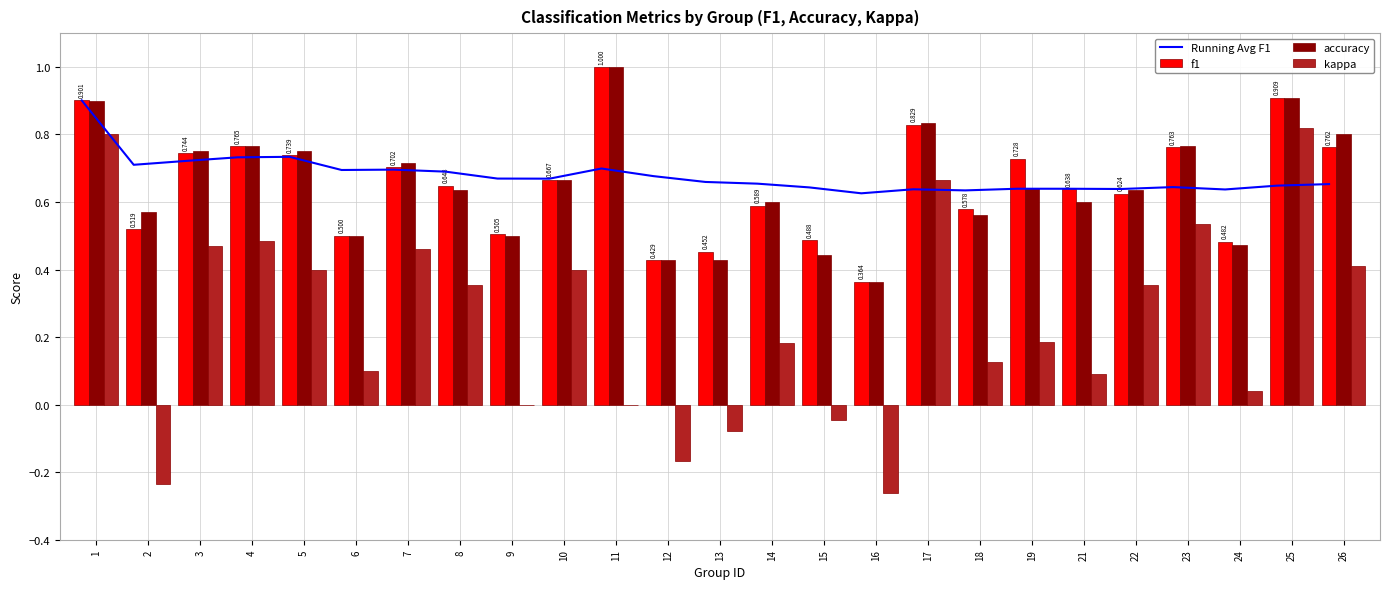

Rank the categories by f1 value from lowest to highest.

16, 12, 13, 24, 15, 6, 9, 2, 18, 14, 22, 21, 8, 10, 7, 19, 5, 3, 26, 23, 4, 17, 1, 25, 11